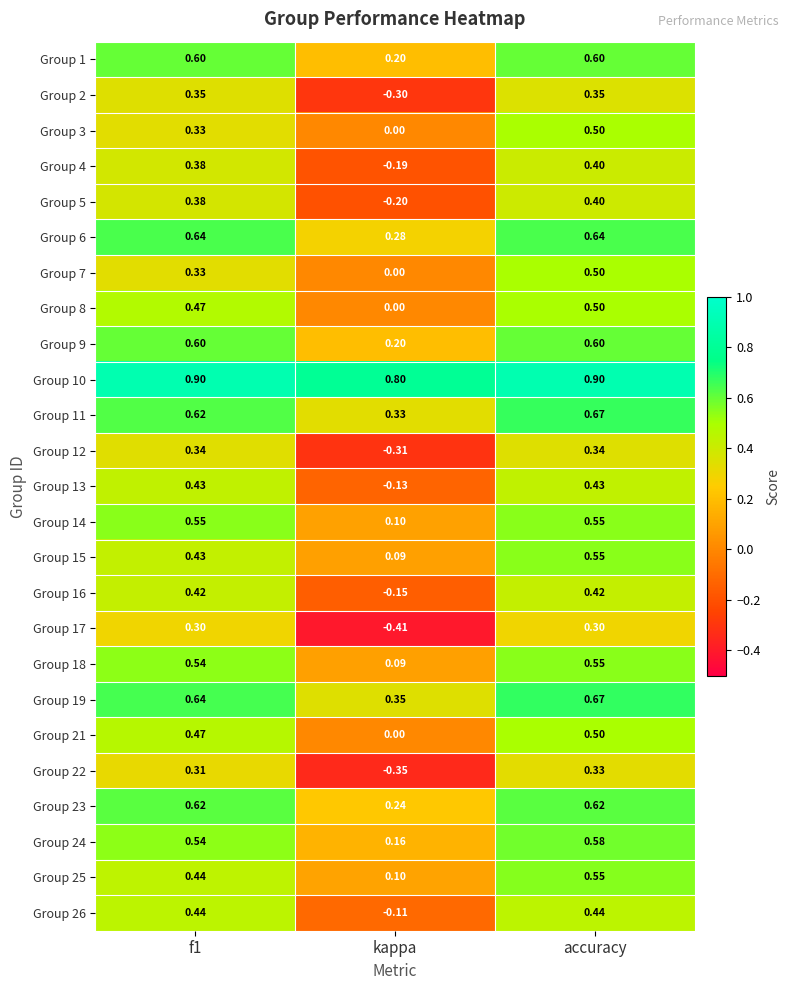

At which label is Group 13 closest to 0?

kappa